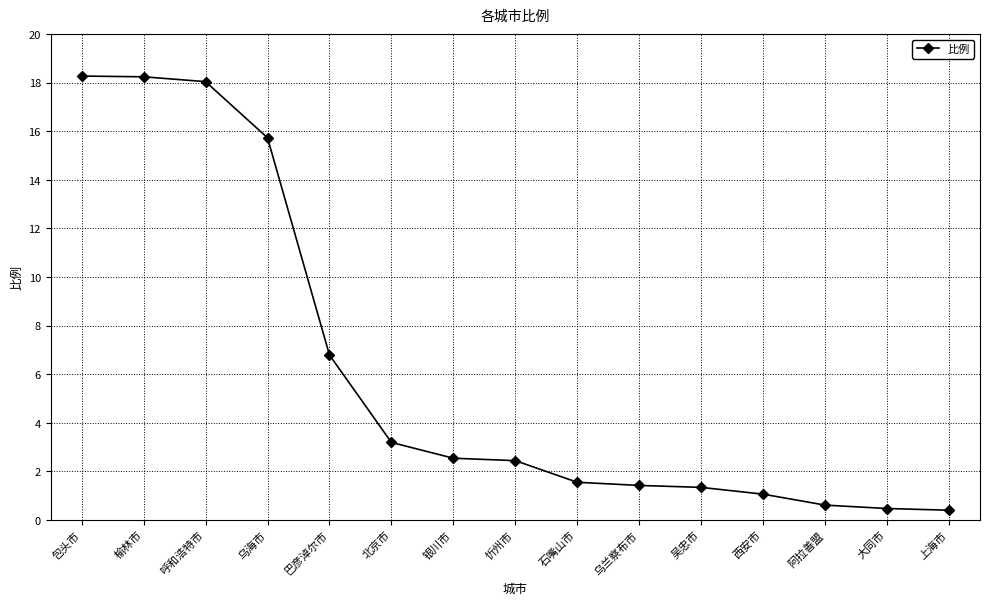

The chart shows a value of 0.5 at 吴忠市. True or false?

False